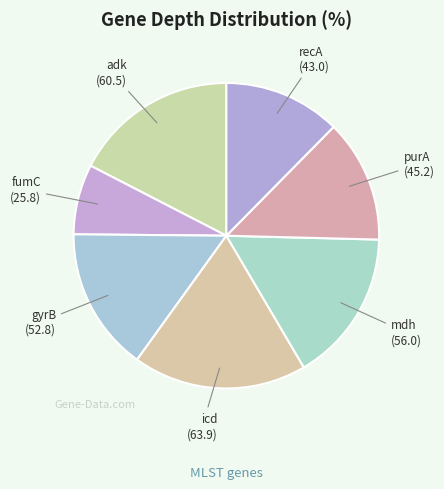

Count the number of slices in the pie.

7